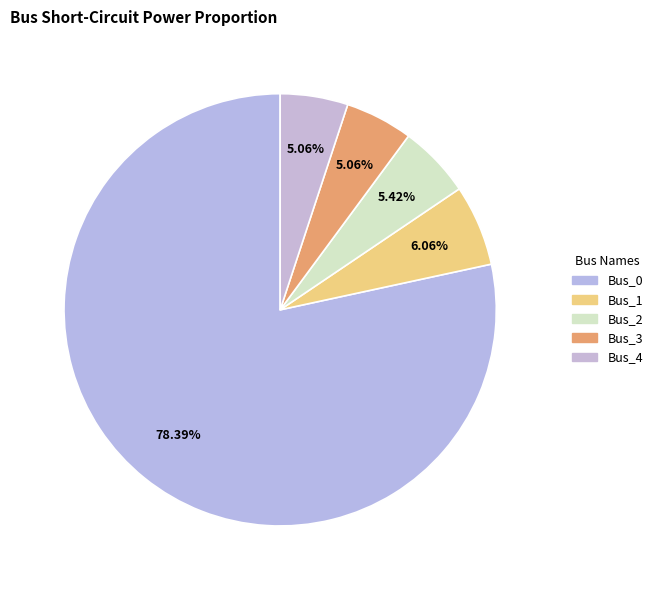

Does Bus_0 represent more than half of the total?

Yes